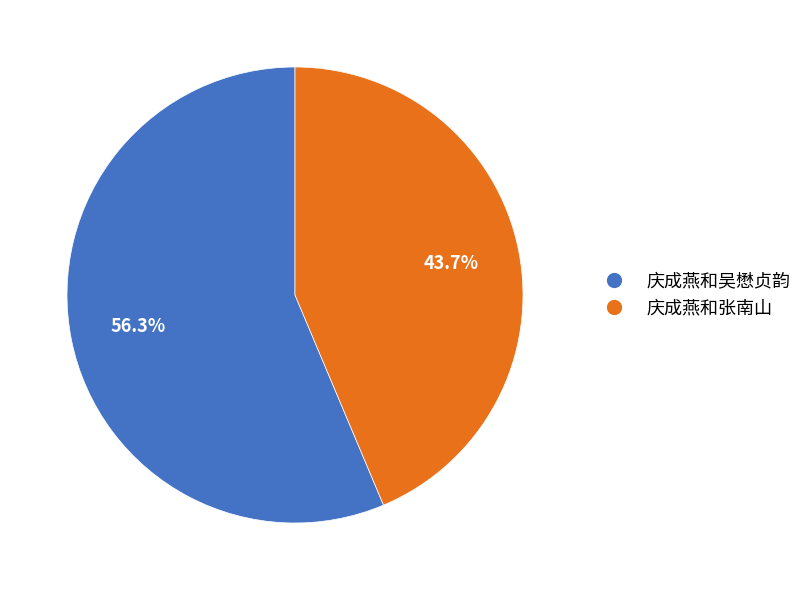

What is the smallest slice in the pie chart?

庆成燕和张南山